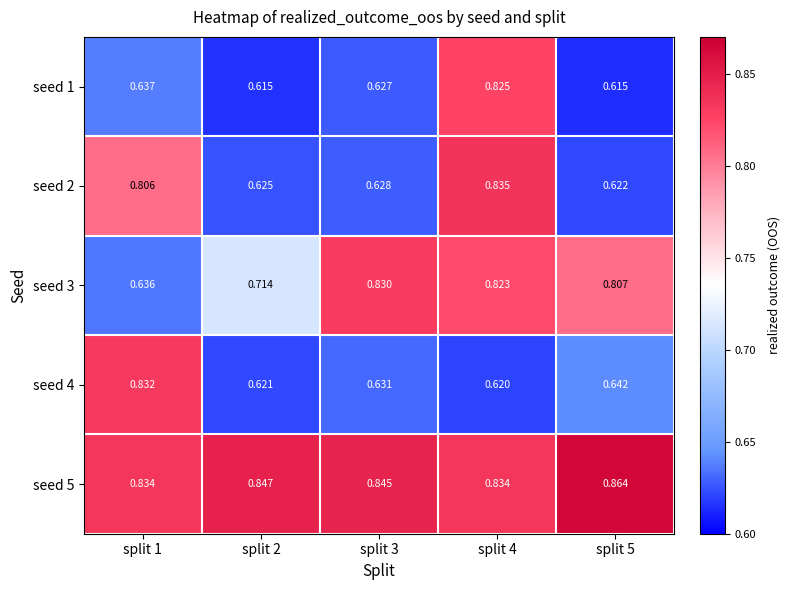

Is the value of seed 1 at split 1 greater than the value of seed 3 at split 3?

No